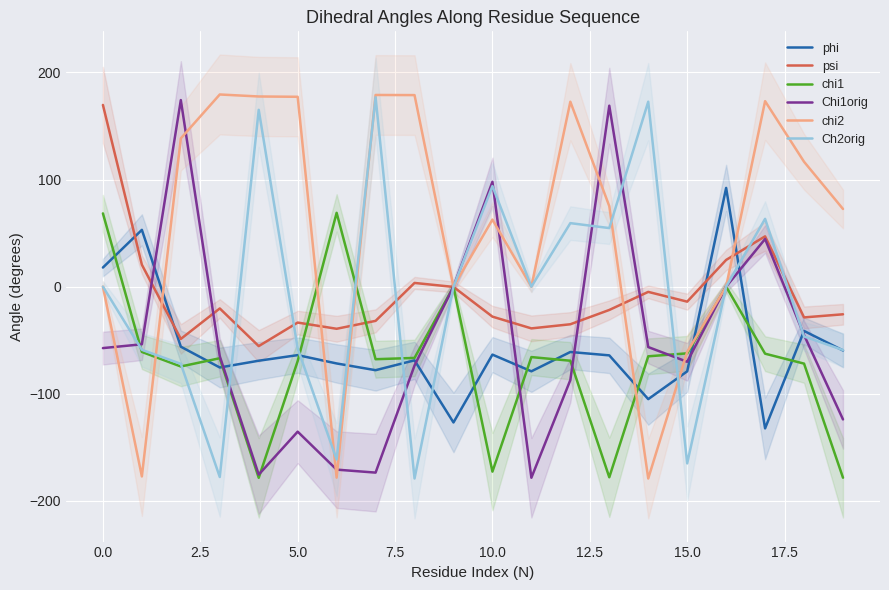

Is it true that Ch2orig equals -242.2 at 5.0?

False